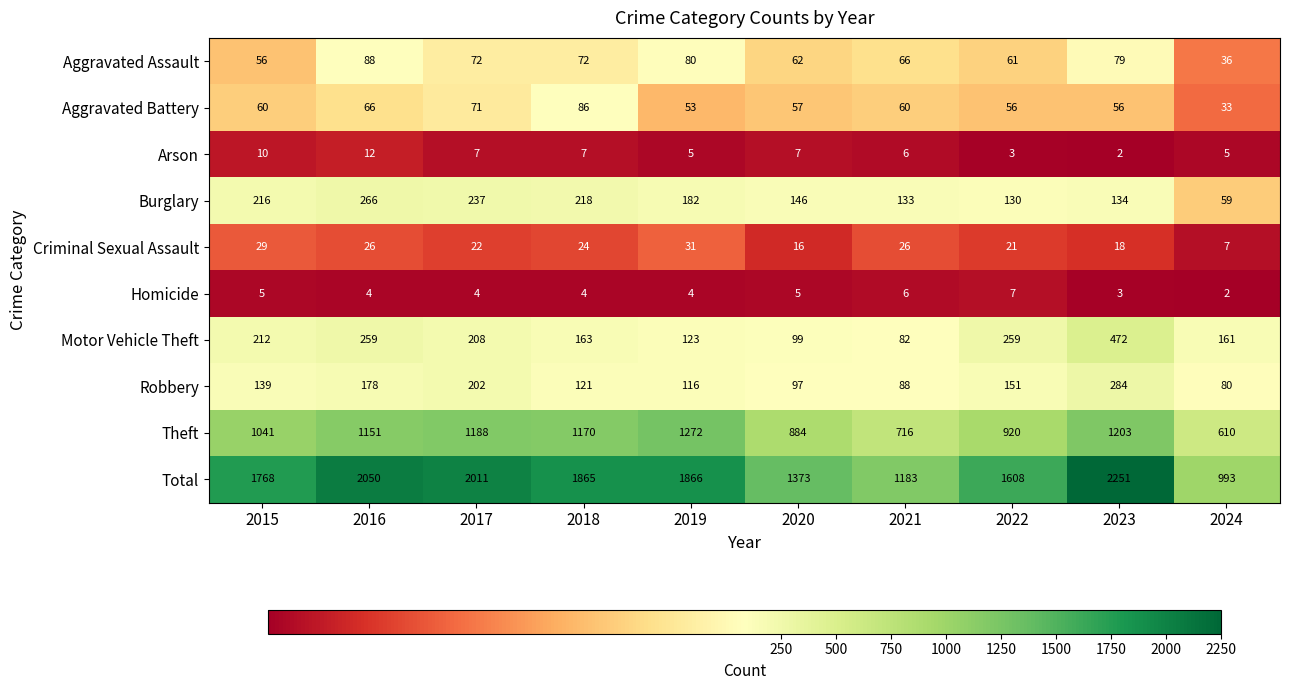

Where is Criminal Sexual Assault nearest to the value 19?

2023